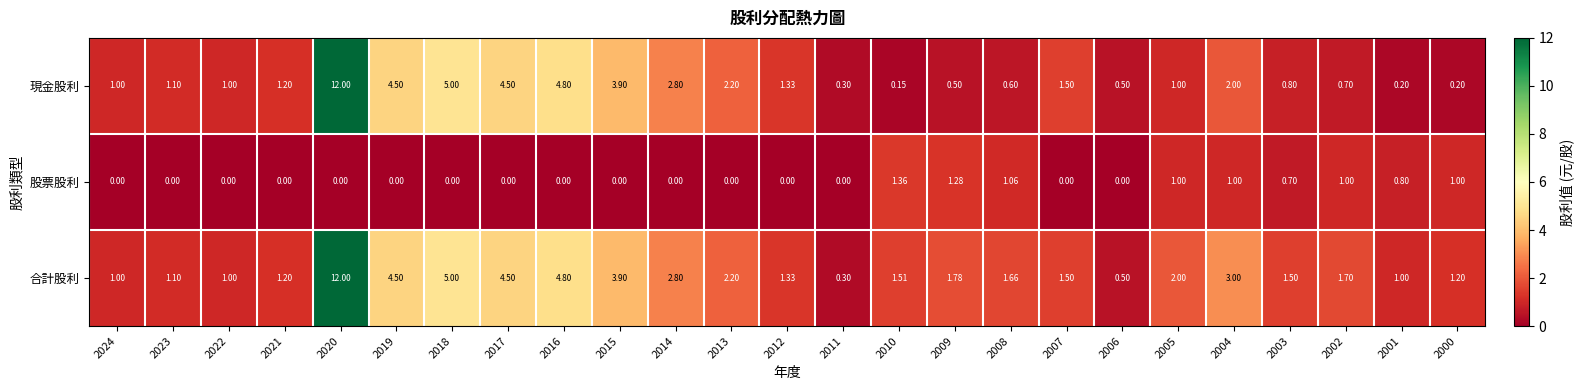

Which series has the largest range (max minus min)?

現金股利